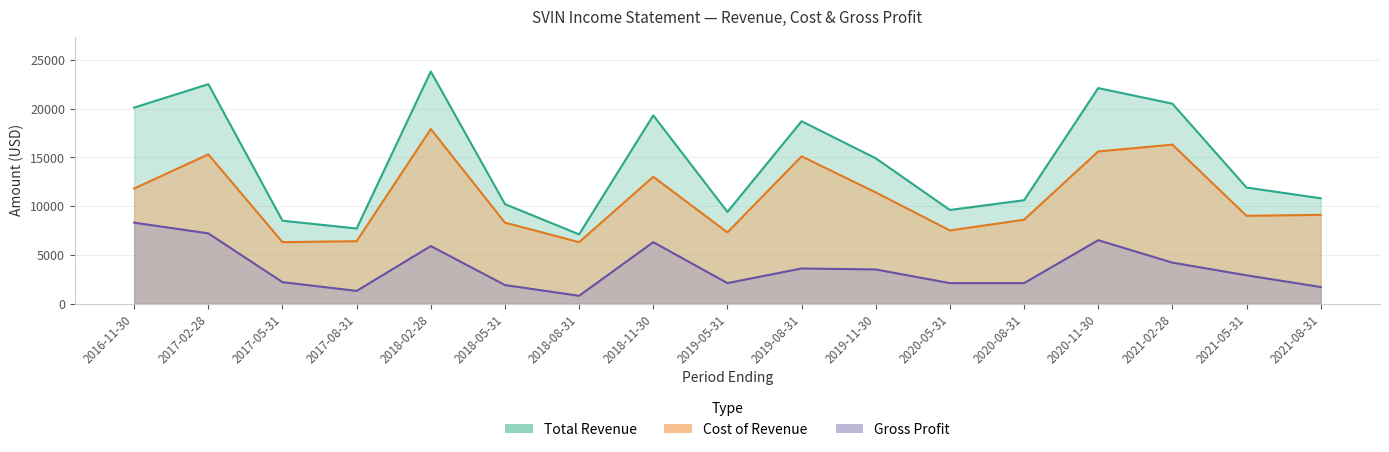

Is the value of Gross Profit at 2017-05-31 greater than the value of Cost of Revenue at 2017-05-31?

No